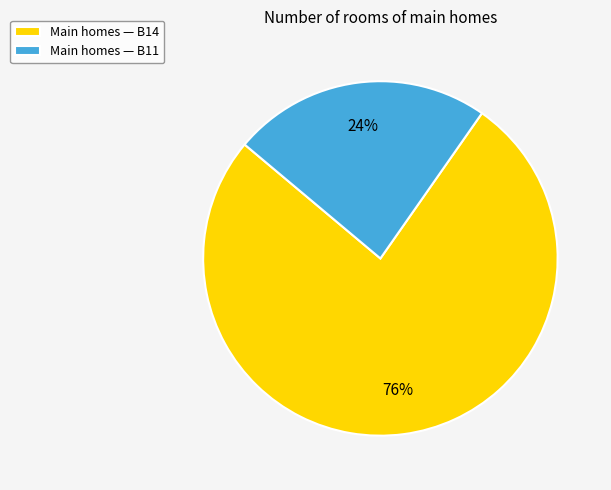

What is the largest slice in the pie chart?

Main homes — B14